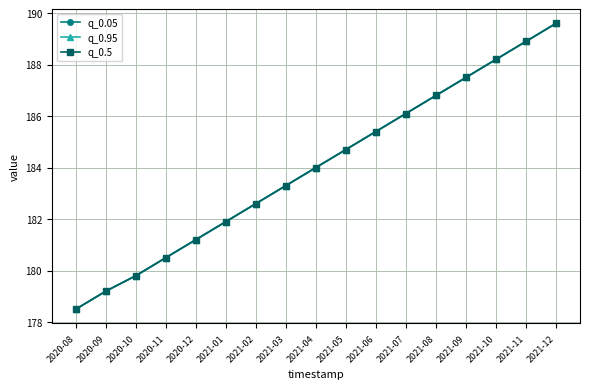

Does the chart have visible grid lines?

Yes